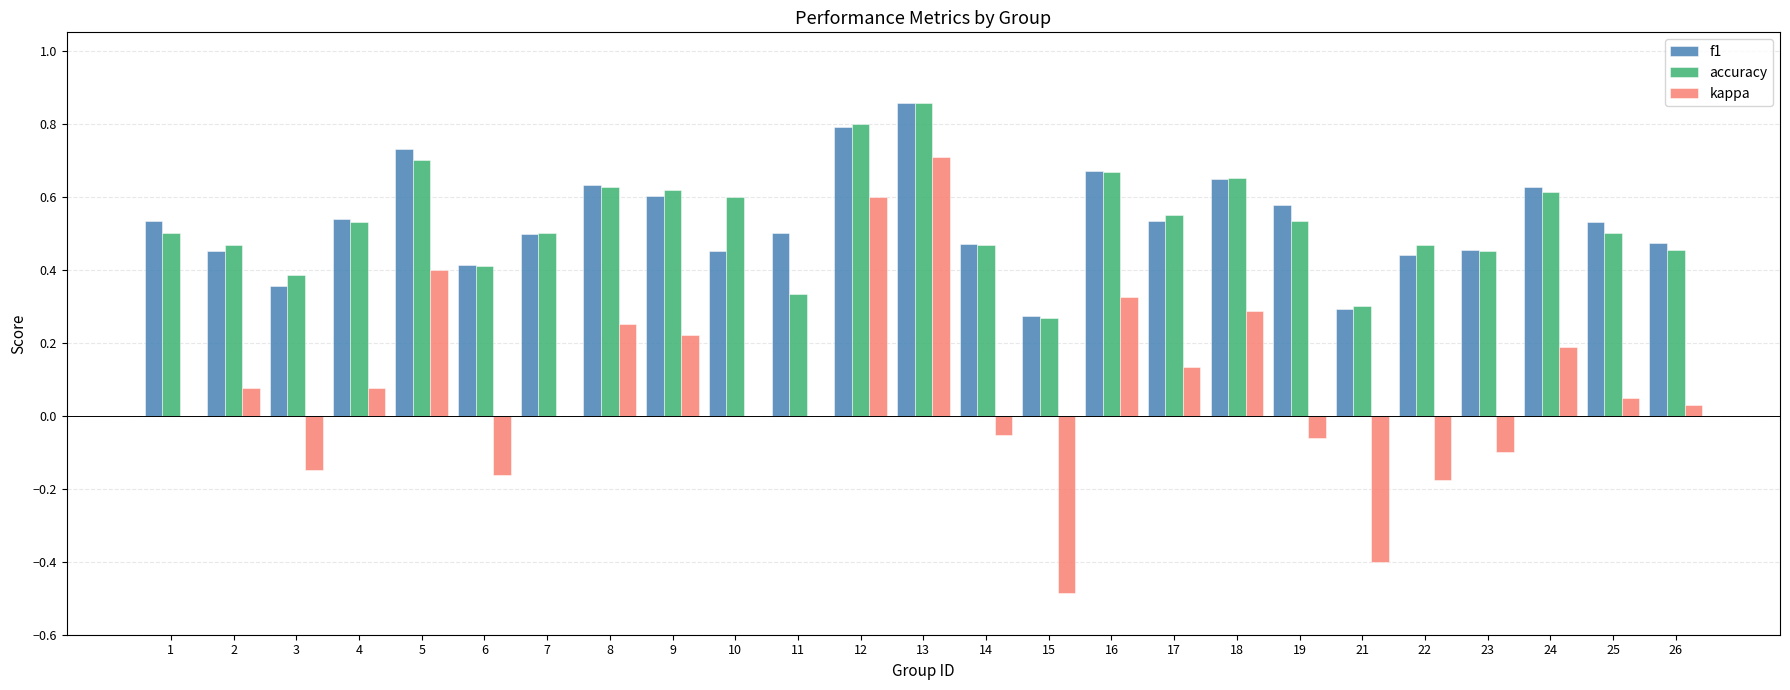

Which label corresponds to the largest value in the chart?

13